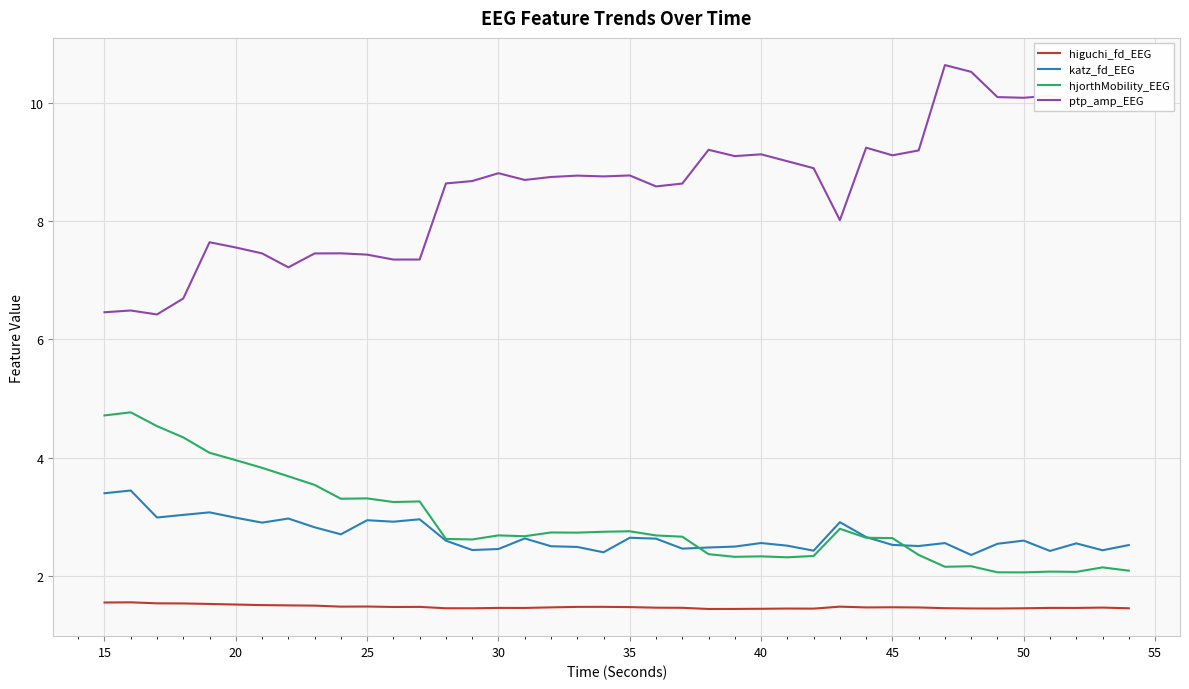

List the series in order of their peak value, highest first.

ptp_amp_EEG, hjorthMobility_EEG, katz_fd_EEG, higuchi_fd_EEG